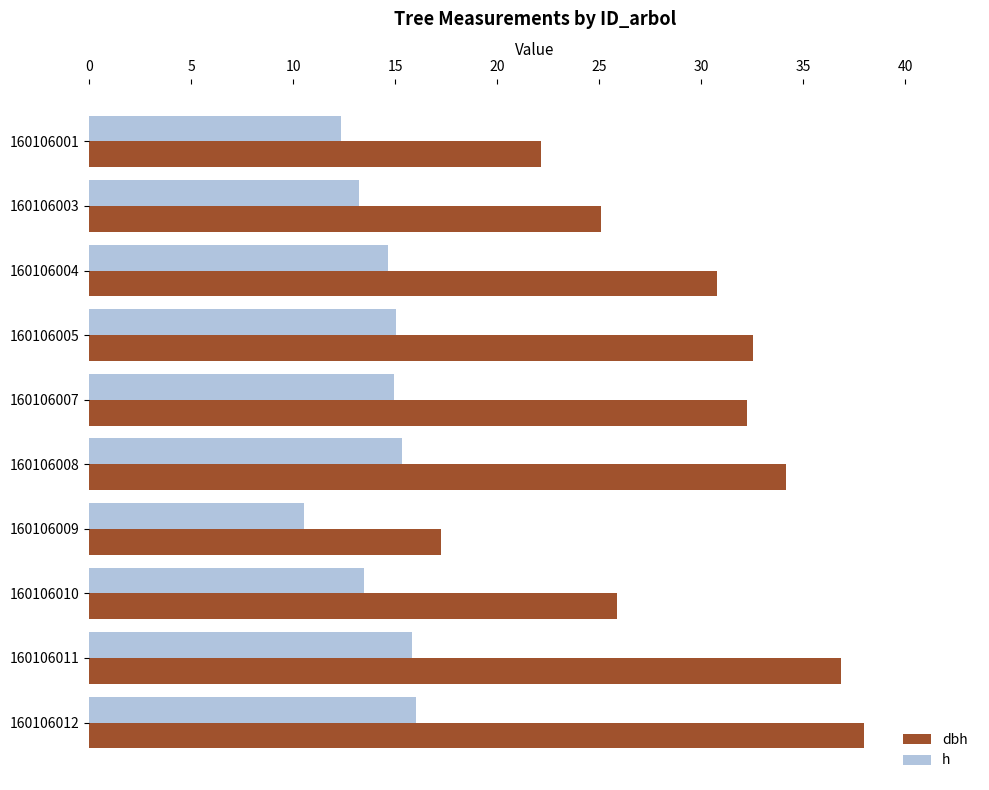

At which label does dbh reach its peak?

160106012